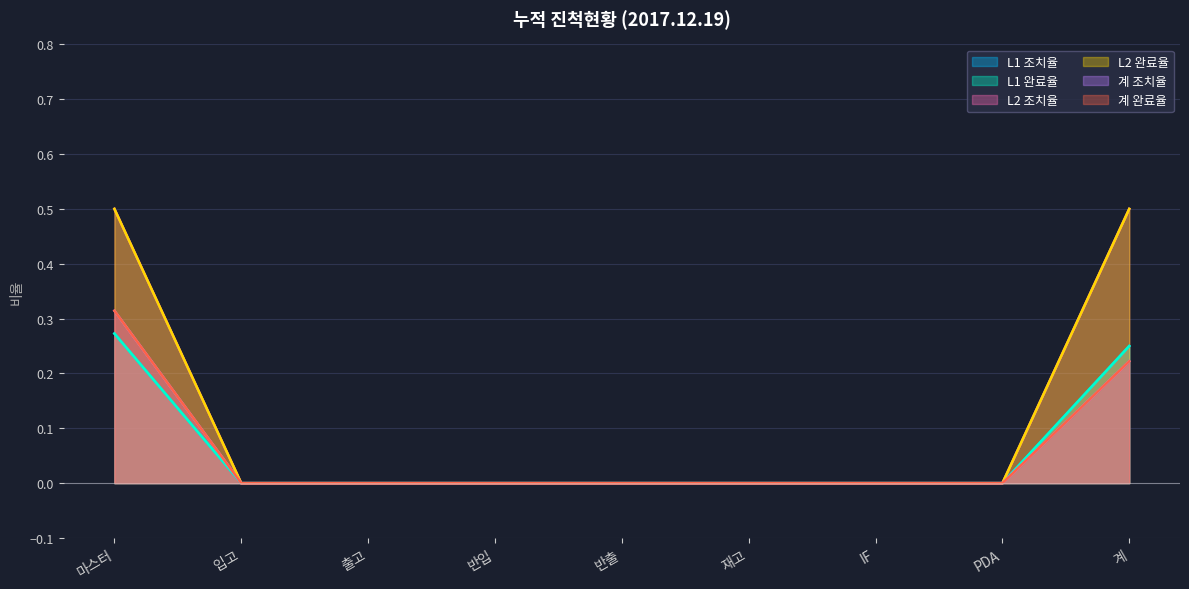

Which series has the largest total across all categories?

L2 조치율